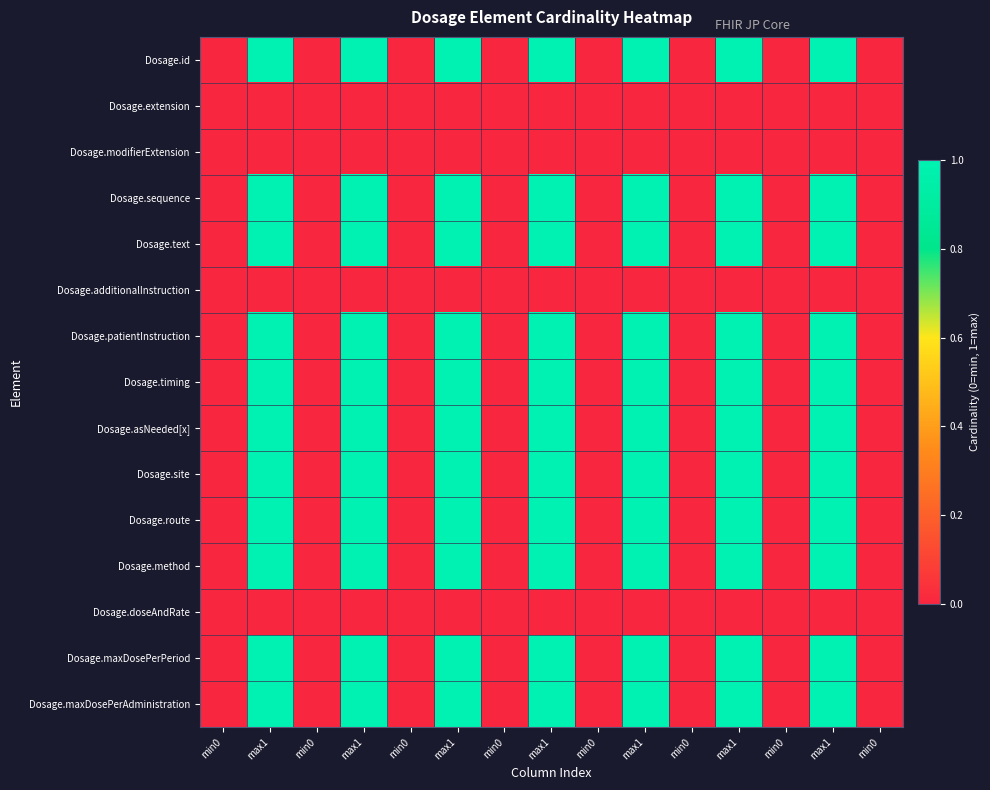

How many distinct data groups are displayed?

15